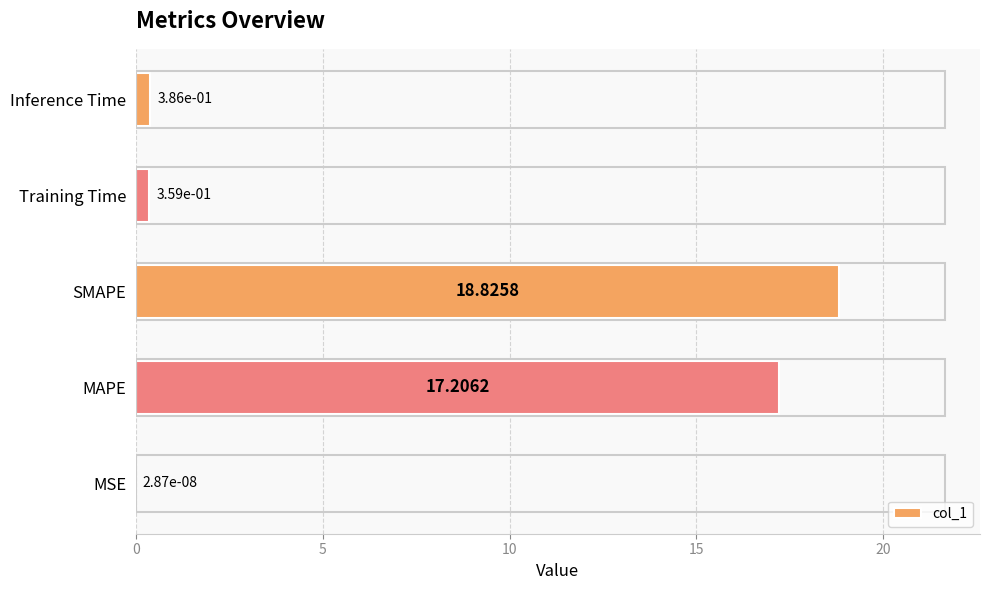

What is the sum of all values?

36.8